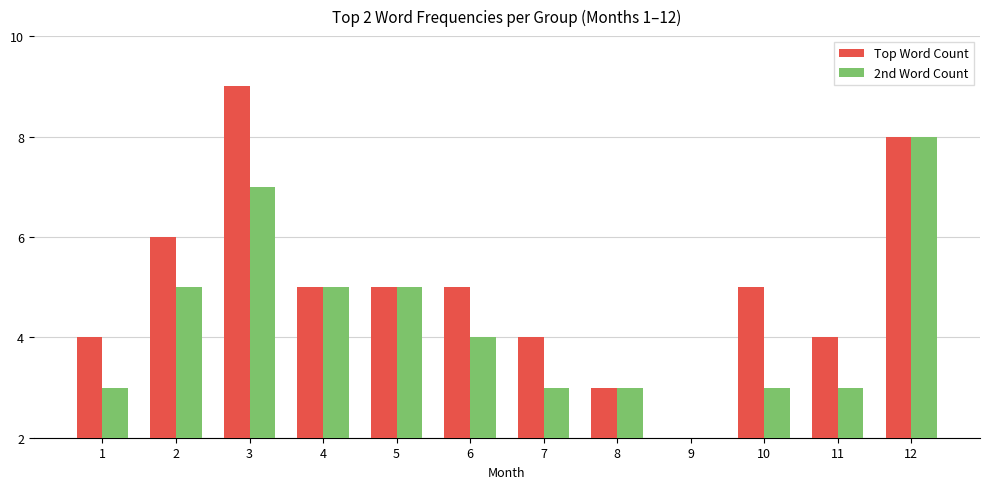

At which category does the chart reach its peak across all series?

3